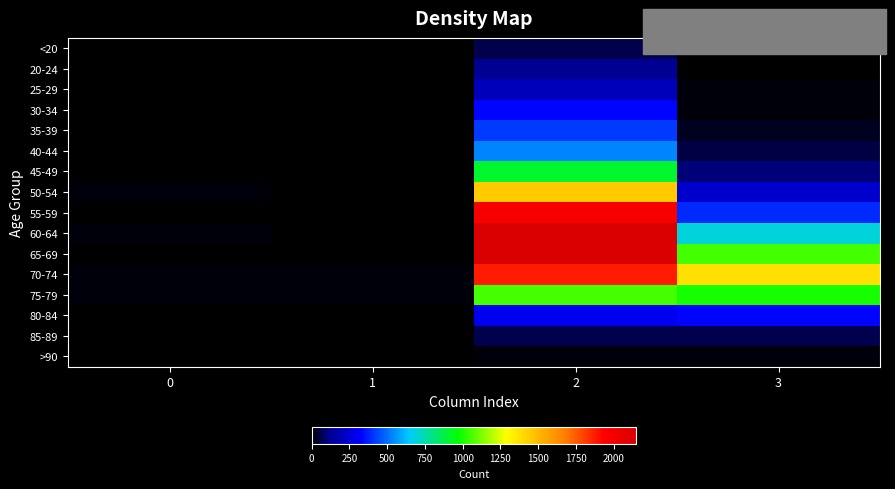

What is the difference between the highest and lowest values at 0?

13